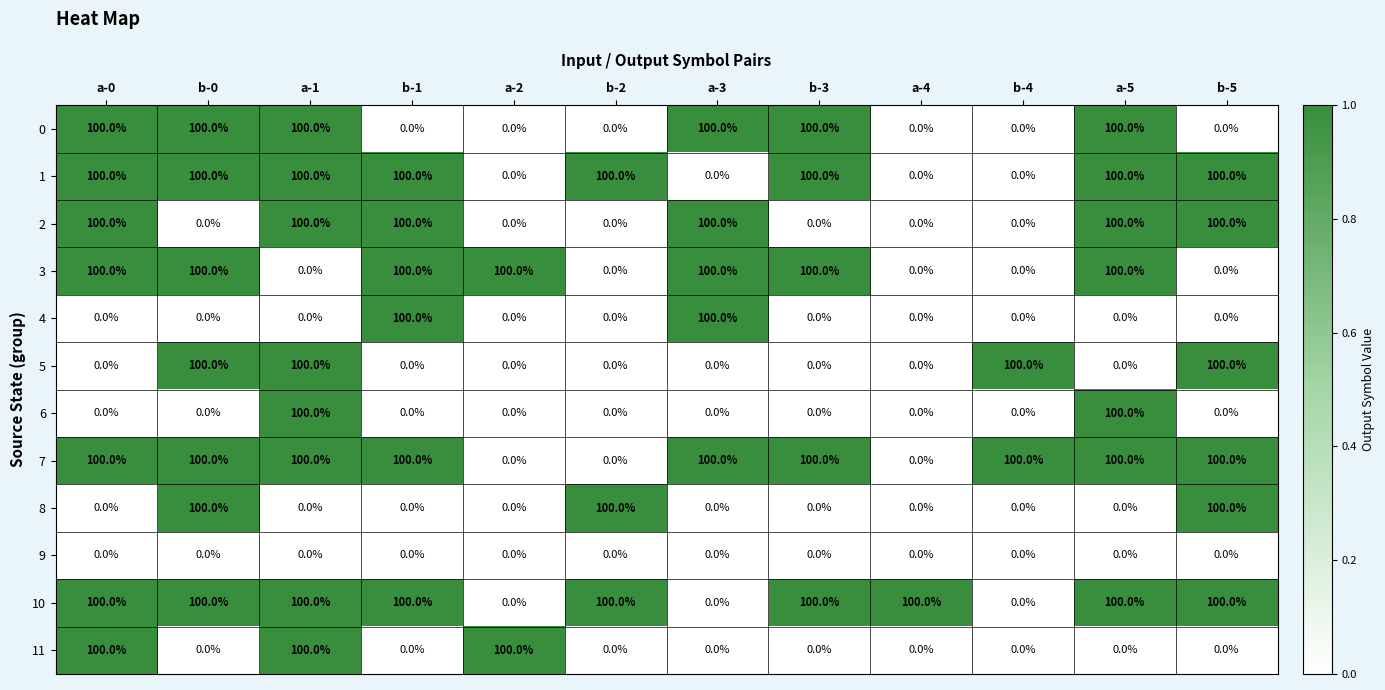

True or false: 3 has a value of -68 at b-4.

False